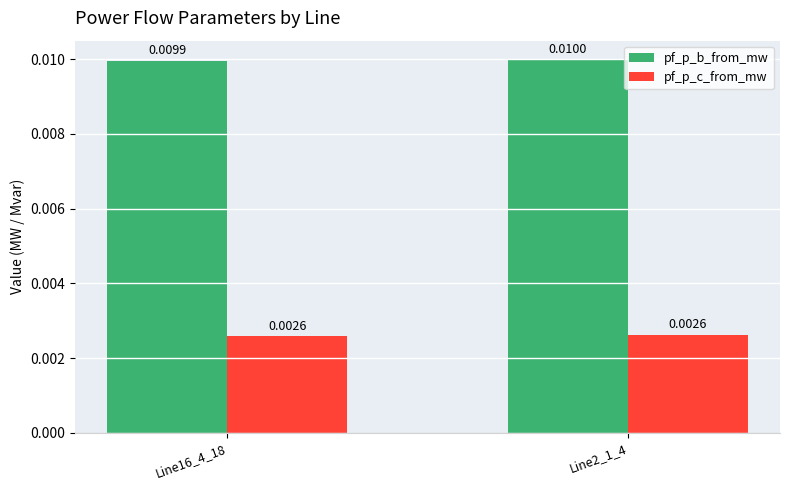

What is the label of the 2nd bar from the left?

Line2_1_4